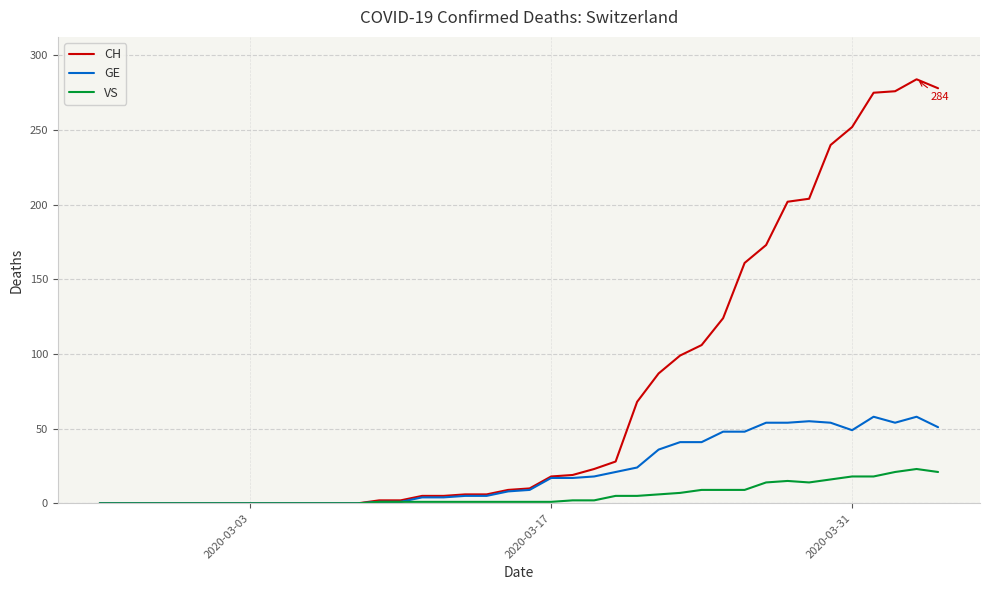

True or false: VS has more than 0 interior local peaks.

True